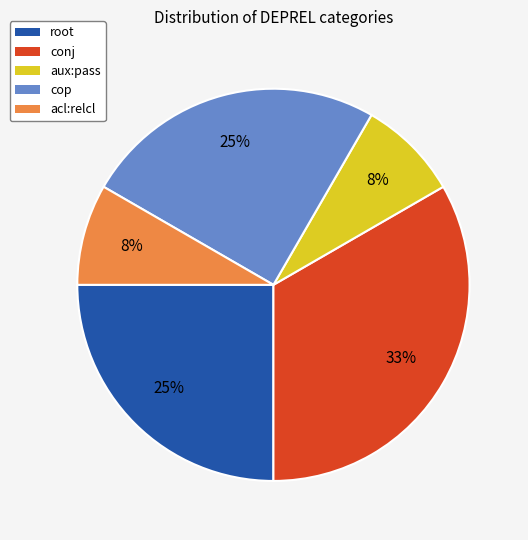

Is there a majority slice in this chart?

No